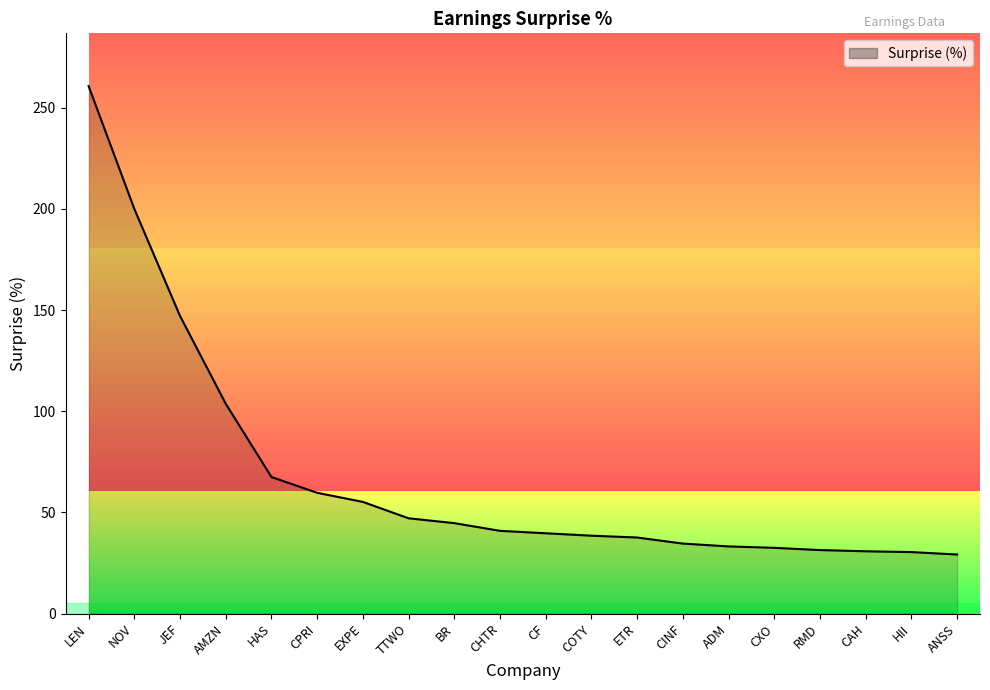

What is the difference between the maximum and minimum values?

231.5